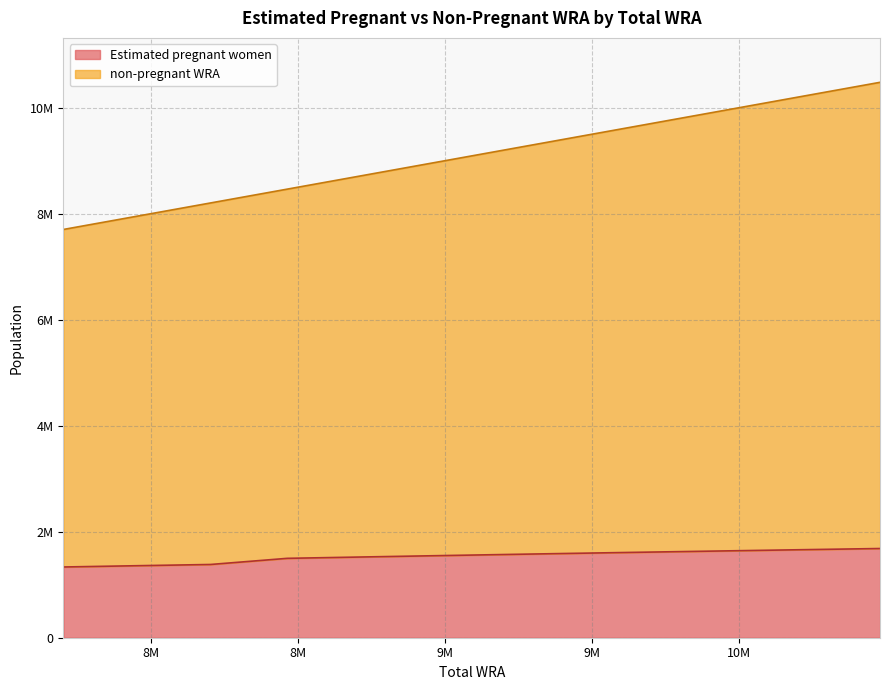

Rank the series at 9573000 from lowest to highest value.

Estimated pregnant women, non-pregnant WRA